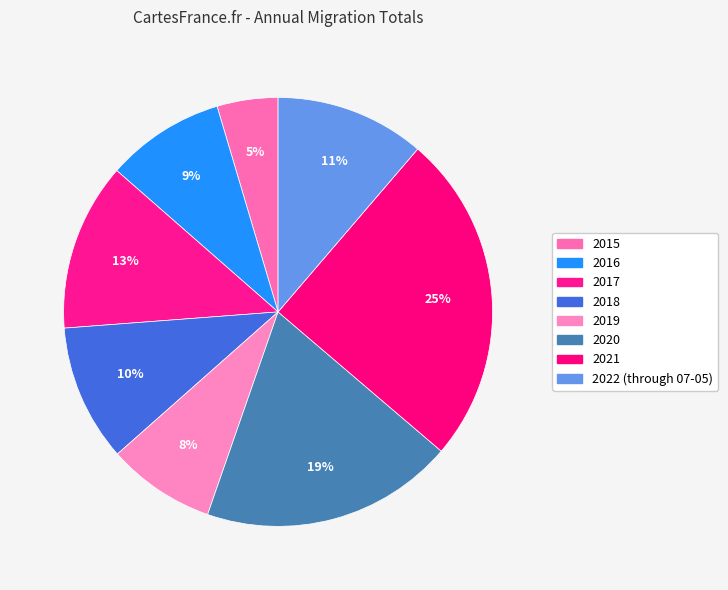

Is it true that 2019 is 18% of the pie?

False